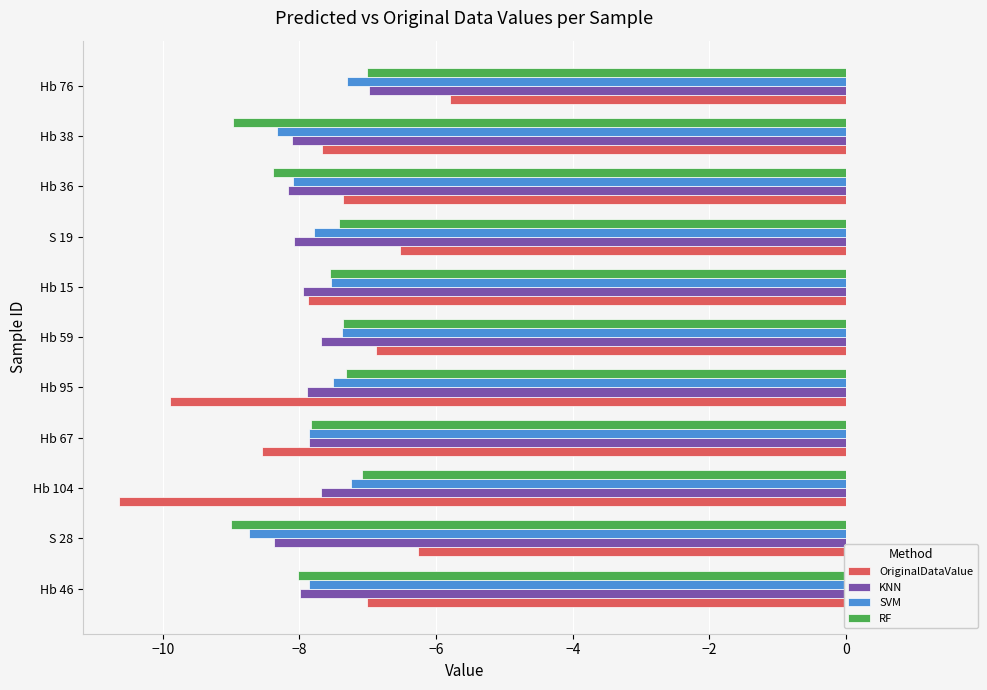

What is the greatest value displayed?

-5.8